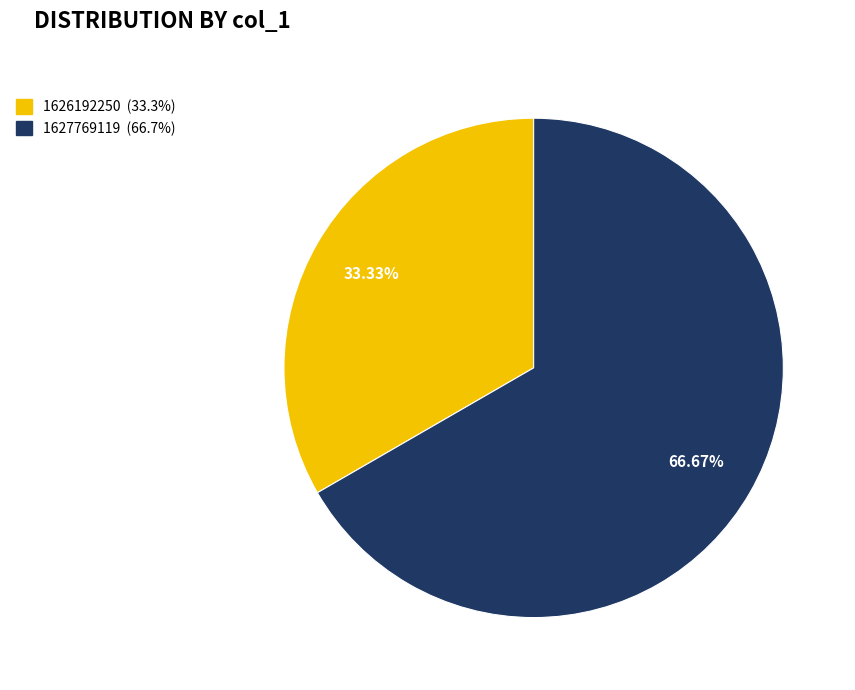

Is there any slice that represents more than half of the pie?

Yes